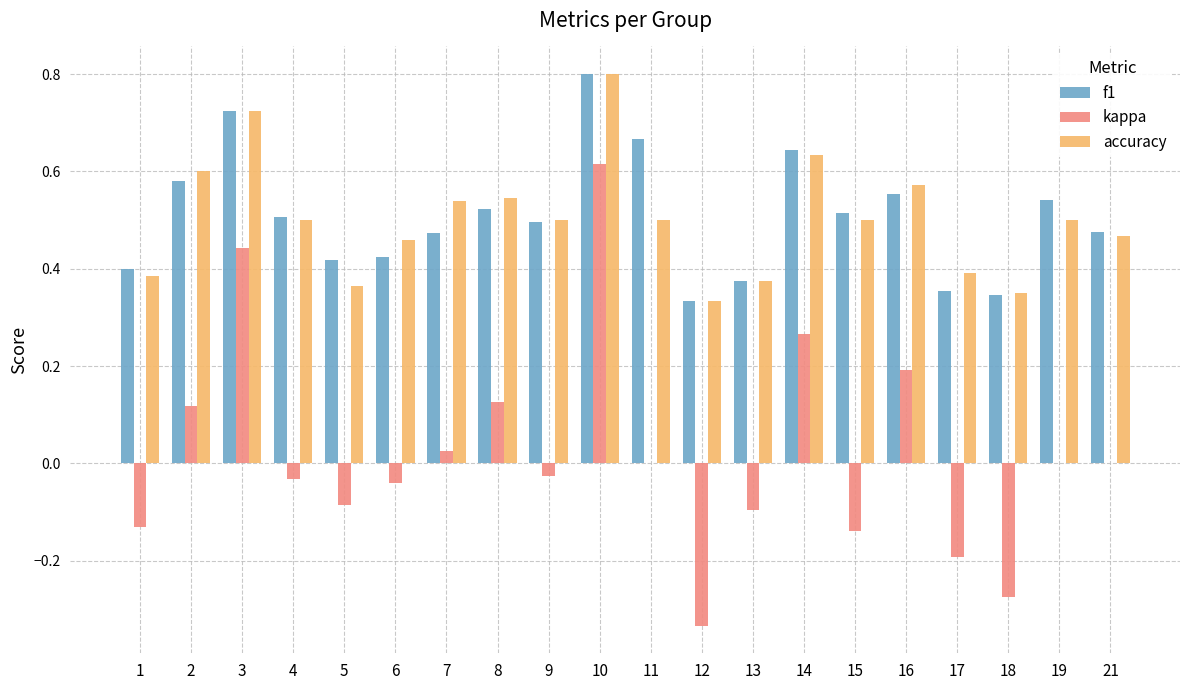

The kappa series shows -0.0 at 4. True or false?

True